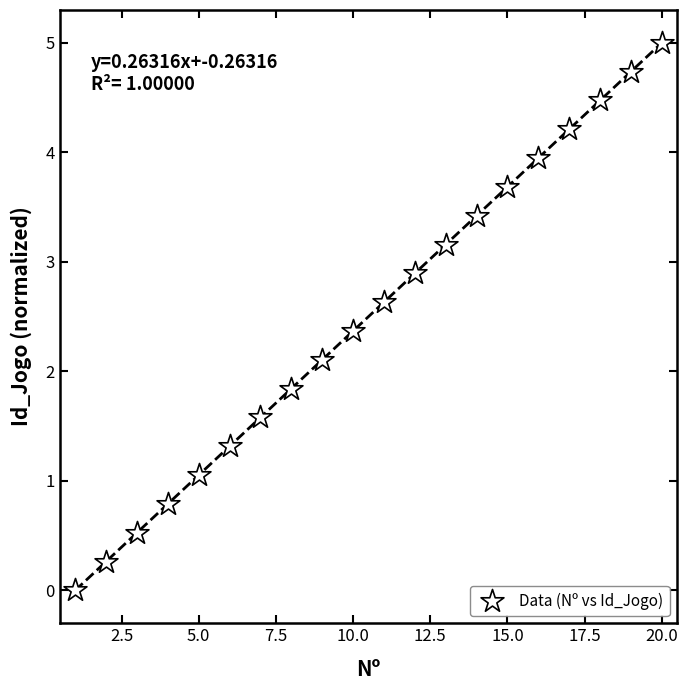

What is the range of X values (max minus min)?

19.0